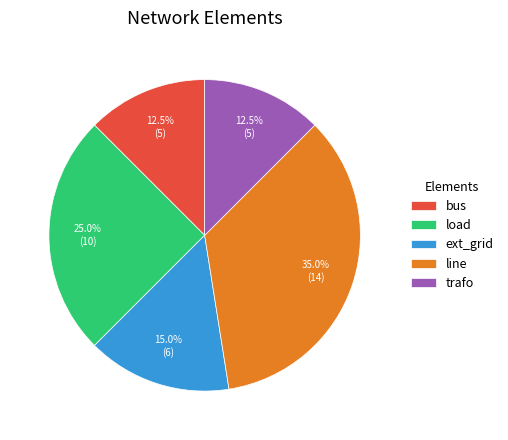

Approximately how many times larger is the value at load compared to bus?

2.0